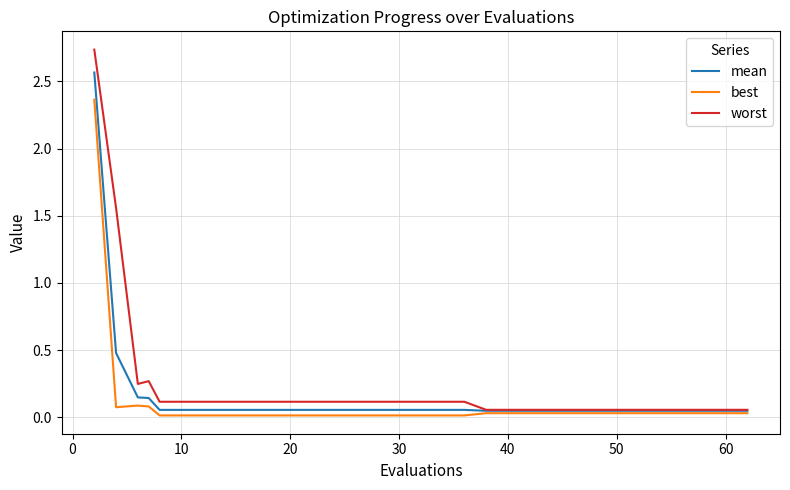

Rank the series by their maximum value, from highest to lowest.

worst, mean, best